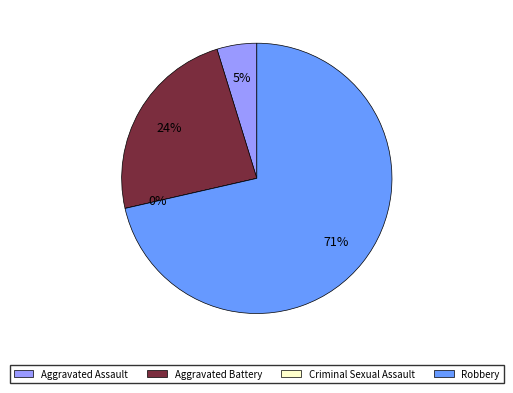

How much of the chart is everything except Aggravated Assault?

95.2%